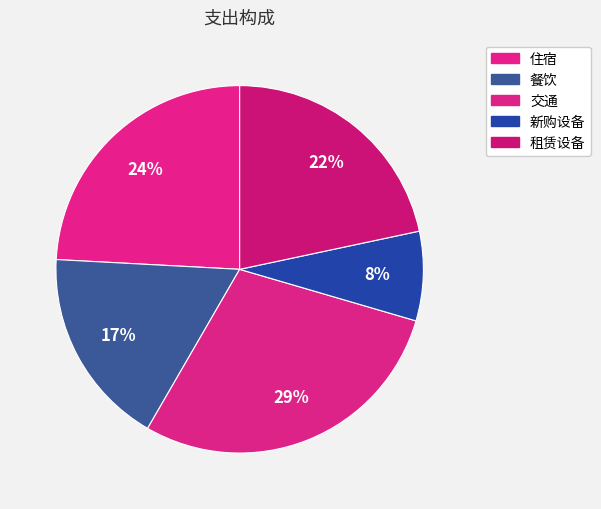

Which slice is the largest?

交通